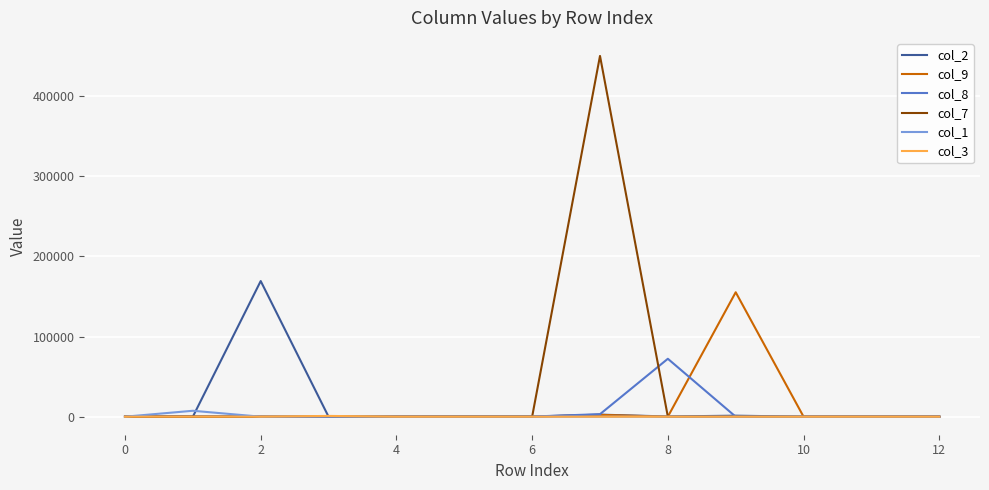

Which series has the largest range (max minus min)?

col_7